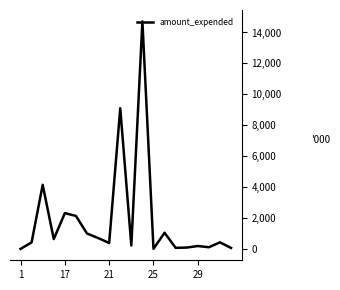

What is the maximum value shown in the chart?

14717.1